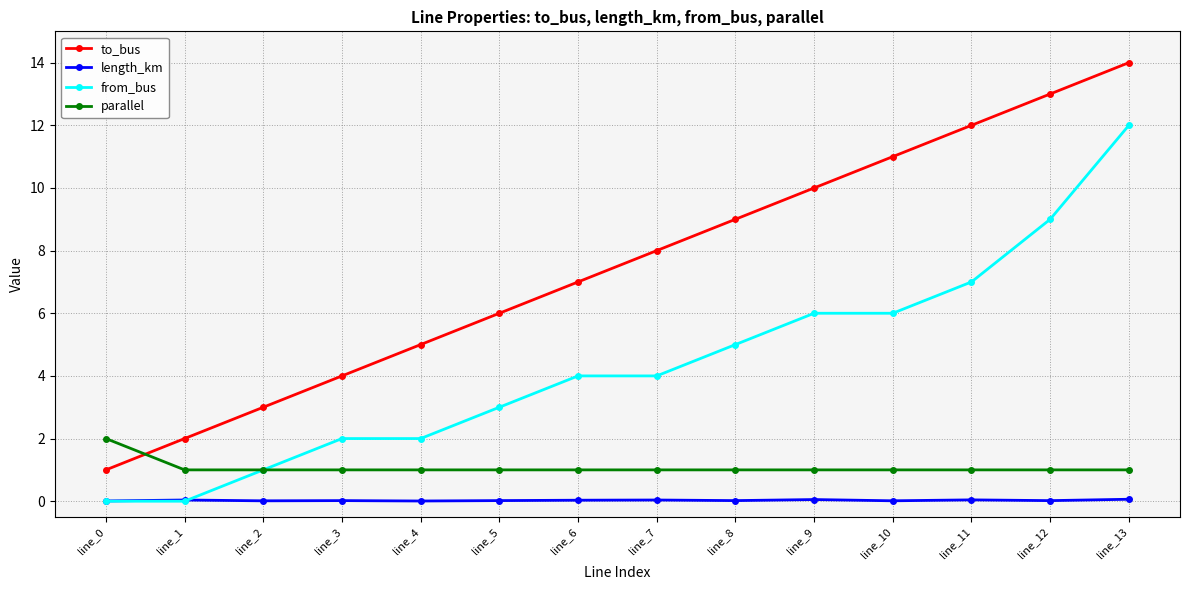

True or false: length_km and to_bus intersect in this chart.

False